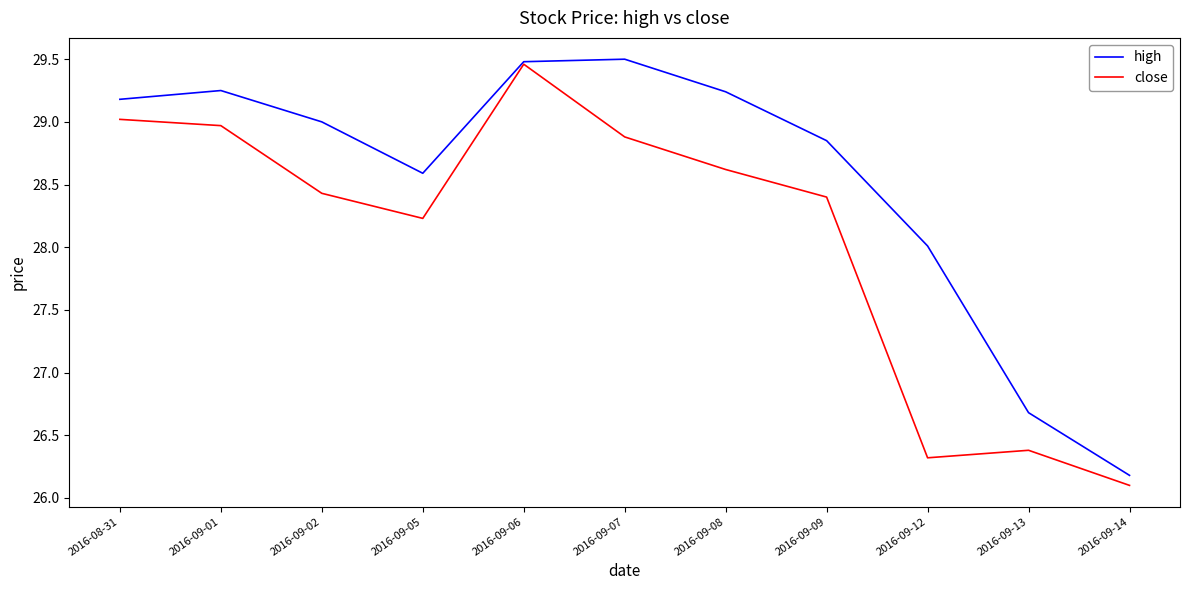

Which series has the largest total across all categories?

high